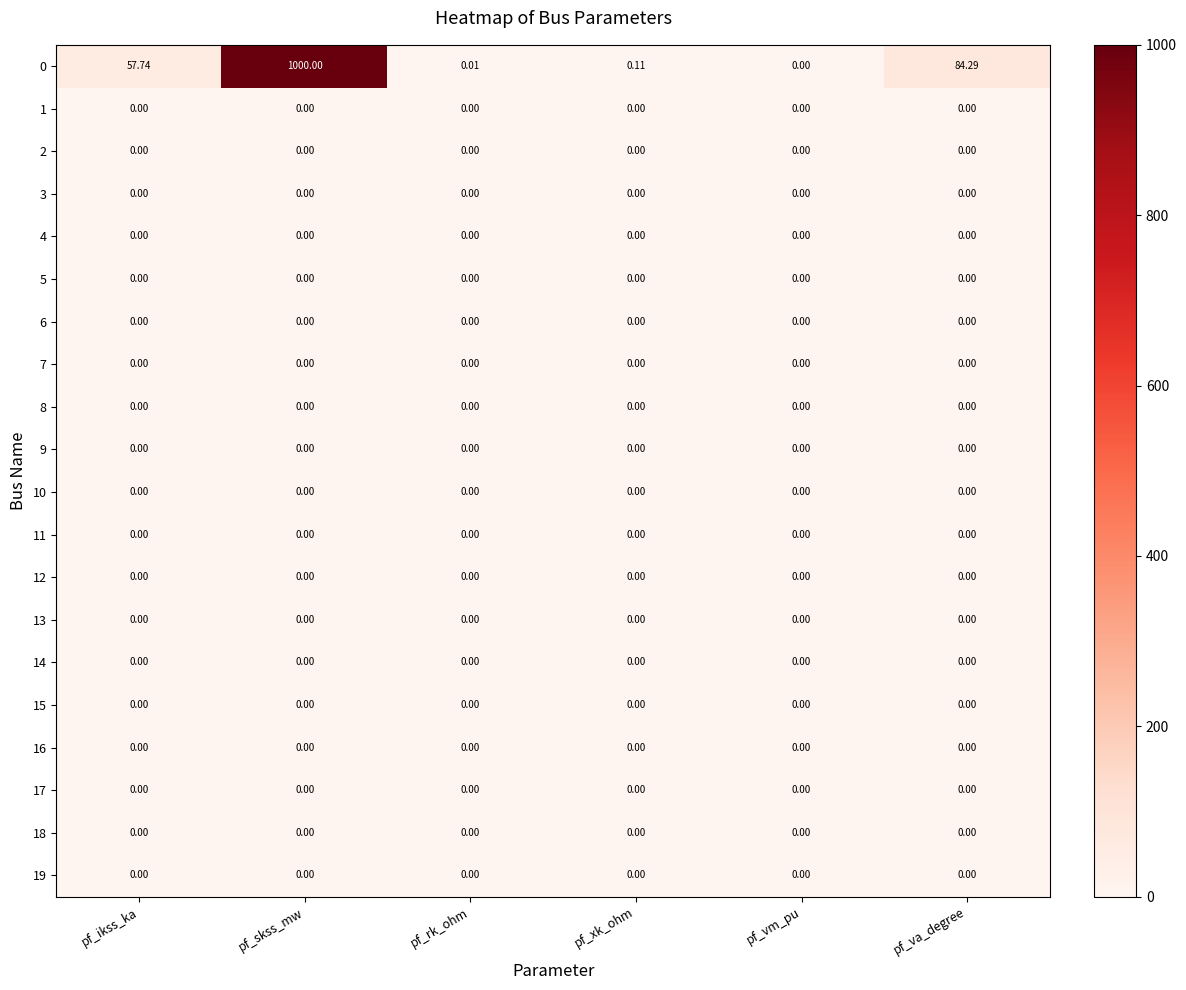

At which label does 0 reach its peak?

pf_skss_mw